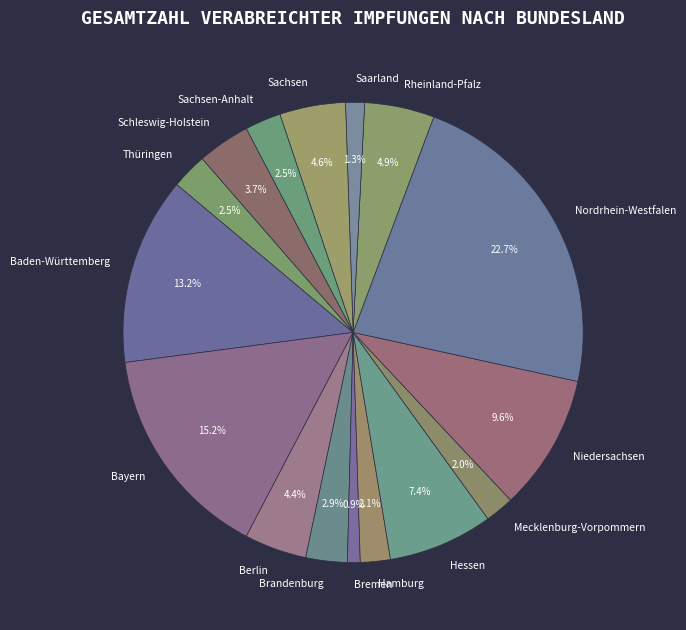

What percentage is the Hessen slice, to the nearest percent?

7%